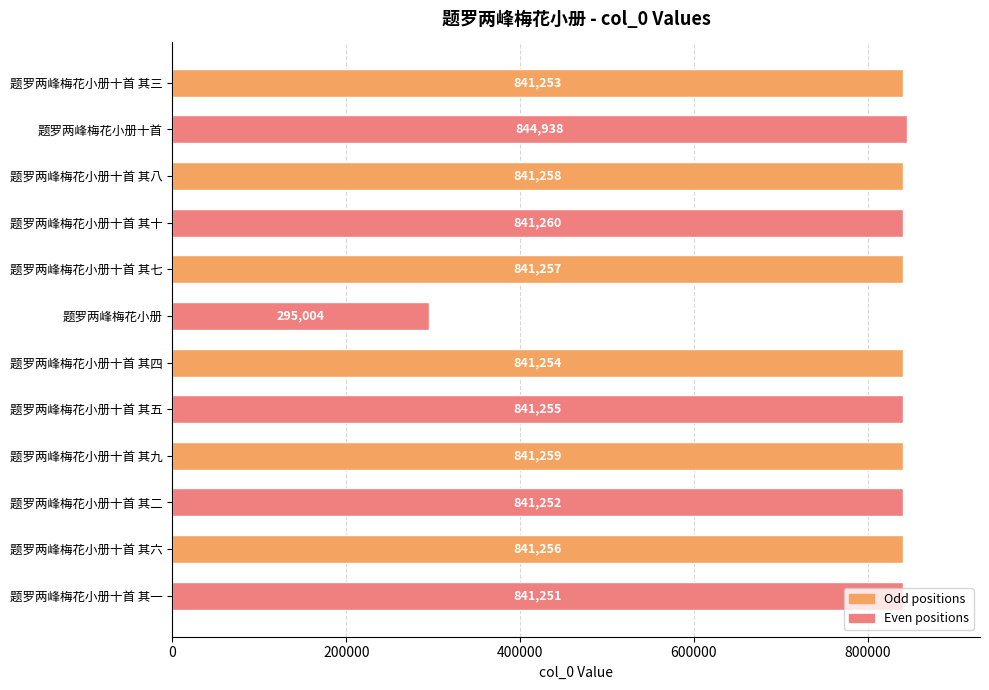

What is the ratio of the value at 题罗两峰梅花小册十首 其九 to the value at 题罗两峰梅花小册十首 其十?

1.0